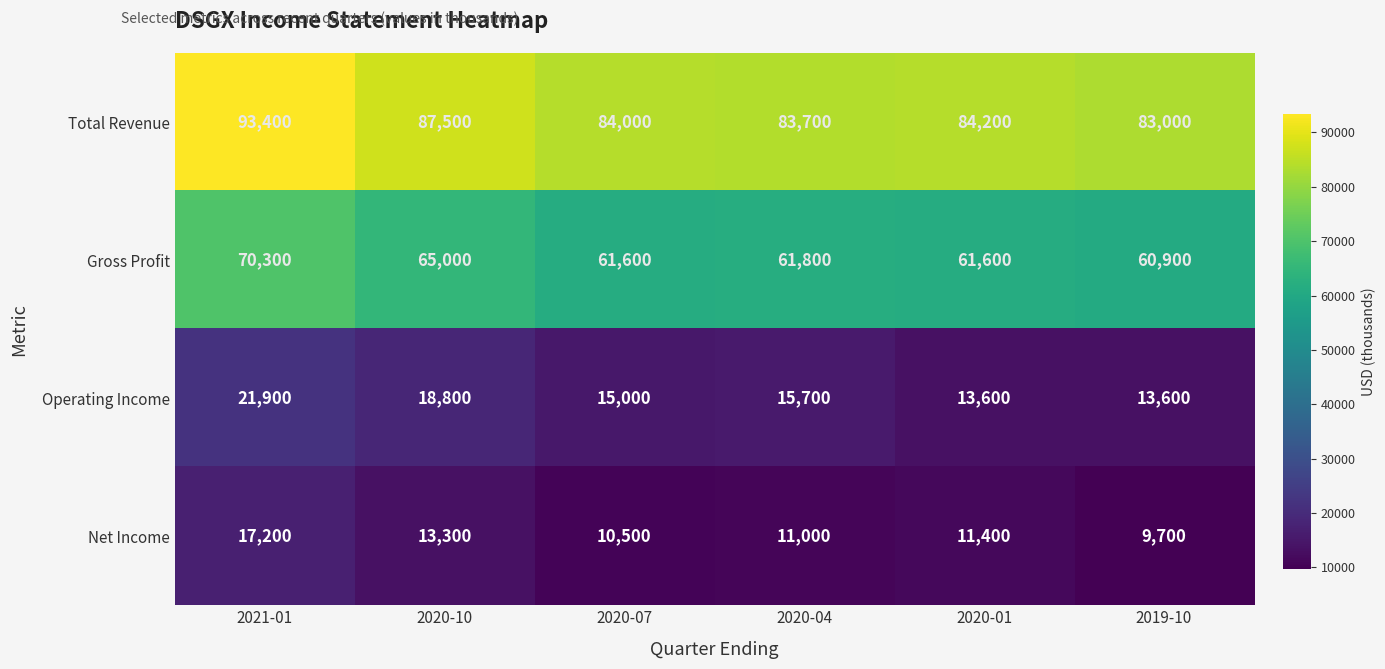

What is the average value of the Operating Income series?

16433